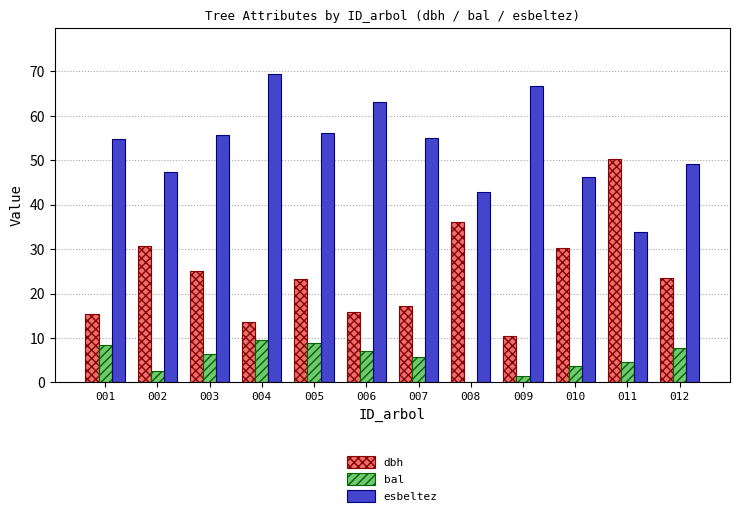

What is the spread (max minus min) of values at 011?

45.6